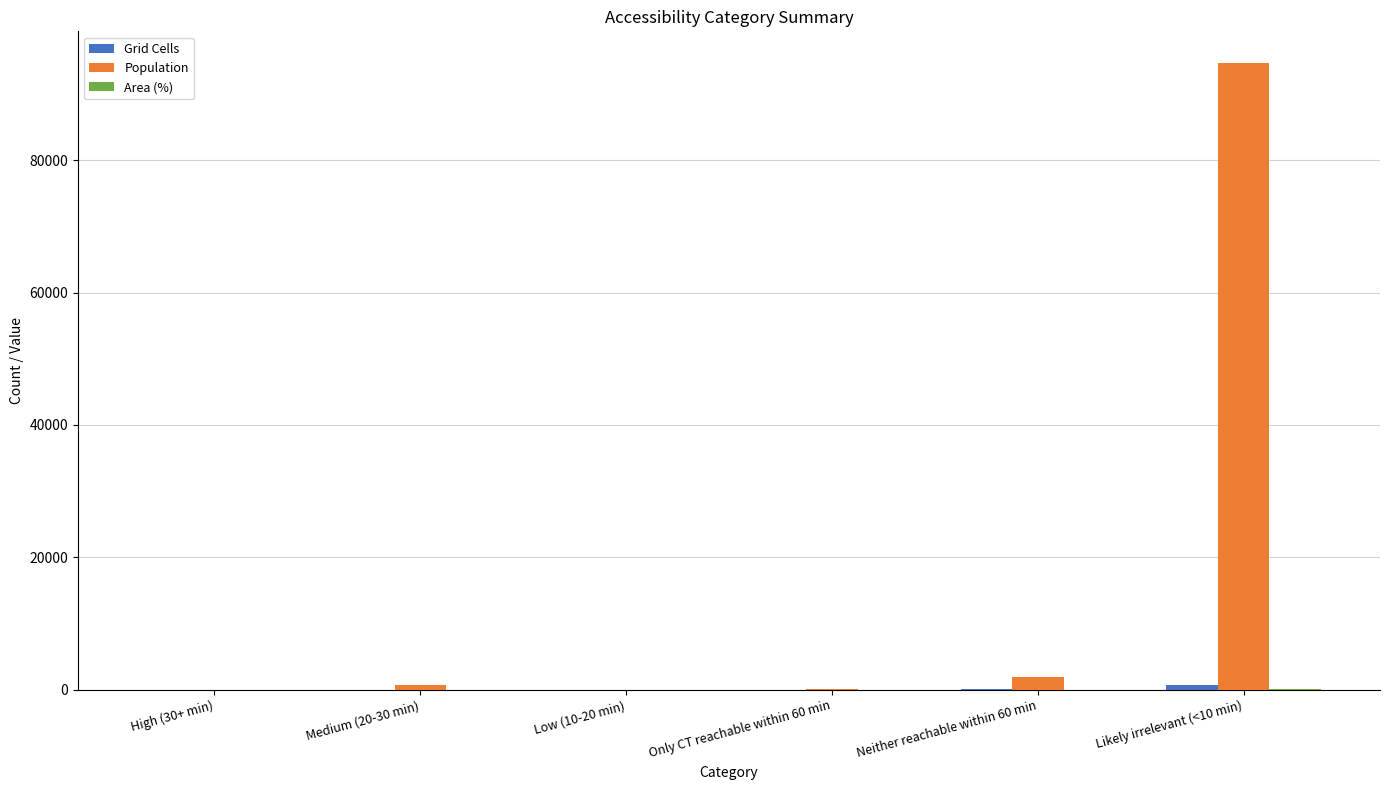

What is the greatest value displayed?

94737.0